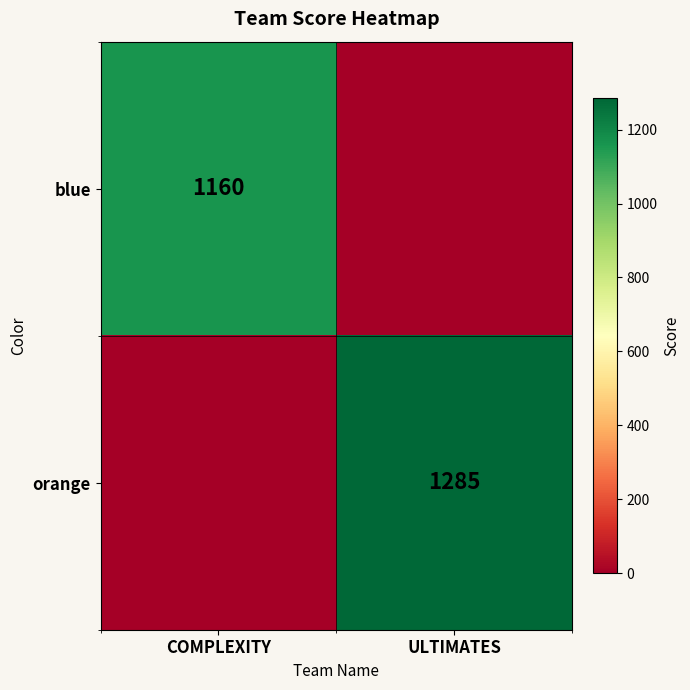

The blue series shows 1886 at COMPLEXITY. True or false?

False